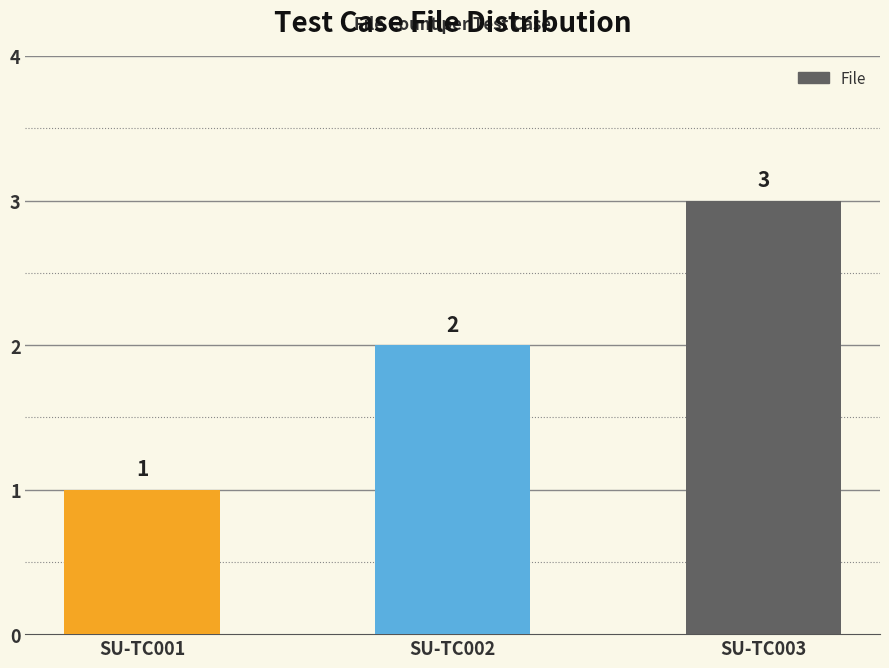

Rank the categories by value from lowest to highest.

SU-TC001, SU-TC002, SU-TC003